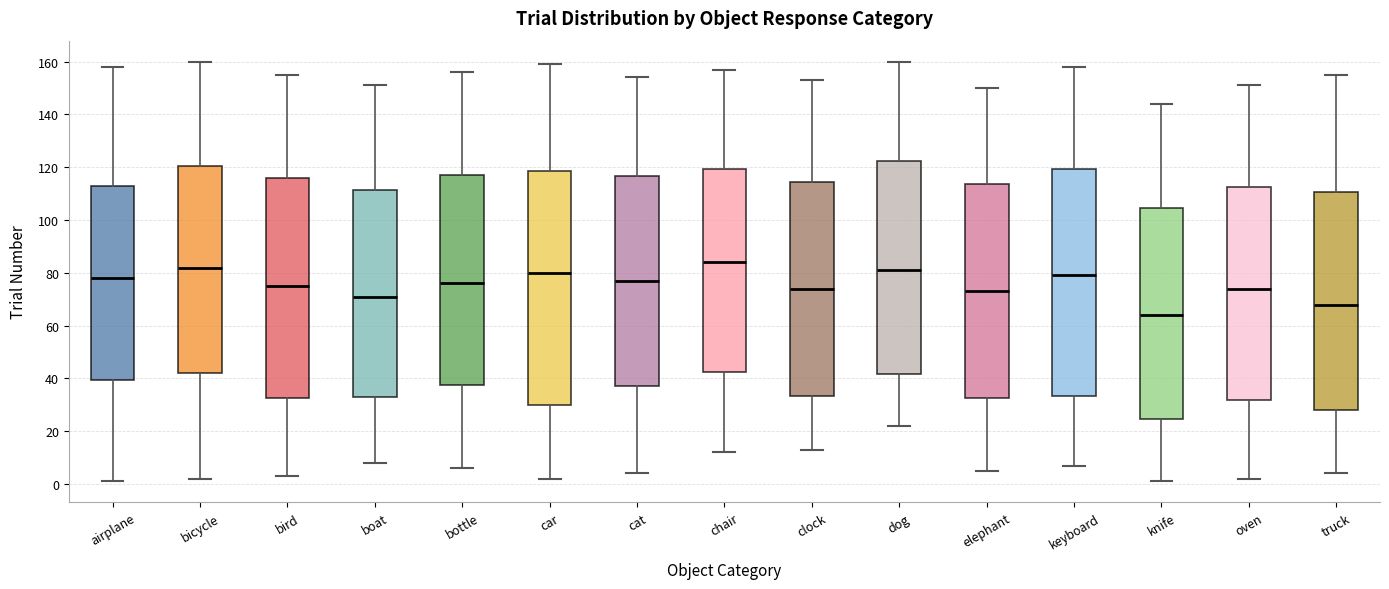

Which box is the tallest, from its lower edge to its upper edge?

car